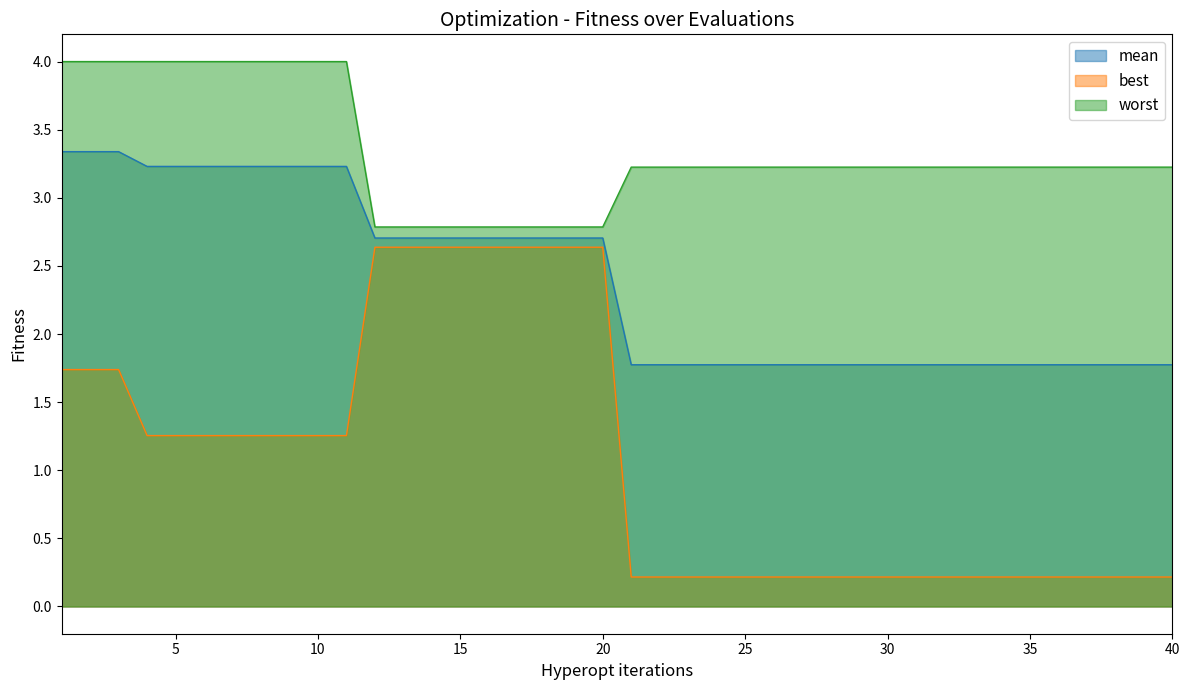

At which category is the sum across all series the highest?

1